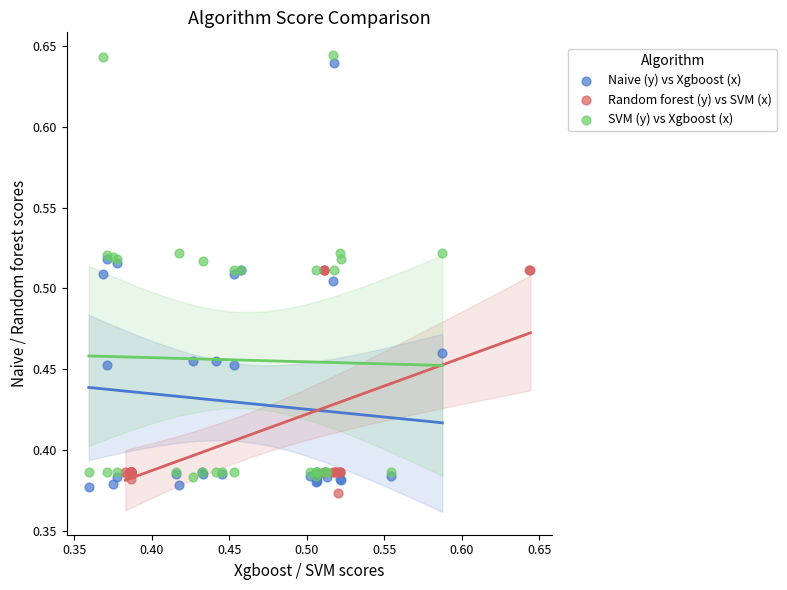

What are all the series names shown in the legend?

Naive (y) vs Xgboost (x), Random forest (y) vs SVM (x), SVM (y) vs Xgboost (x)